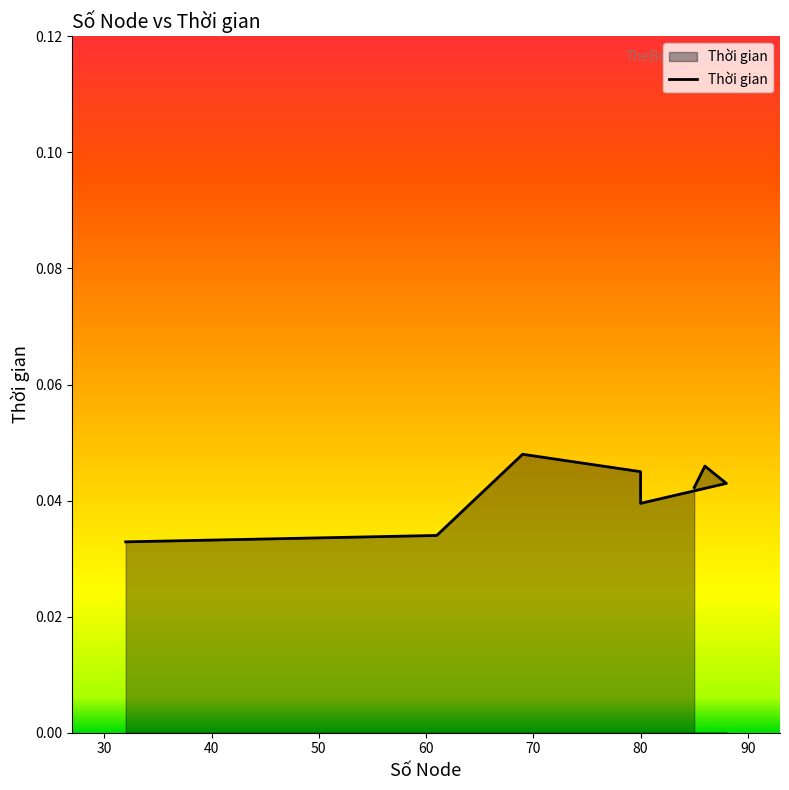

How many values are between 0 and 1?

8